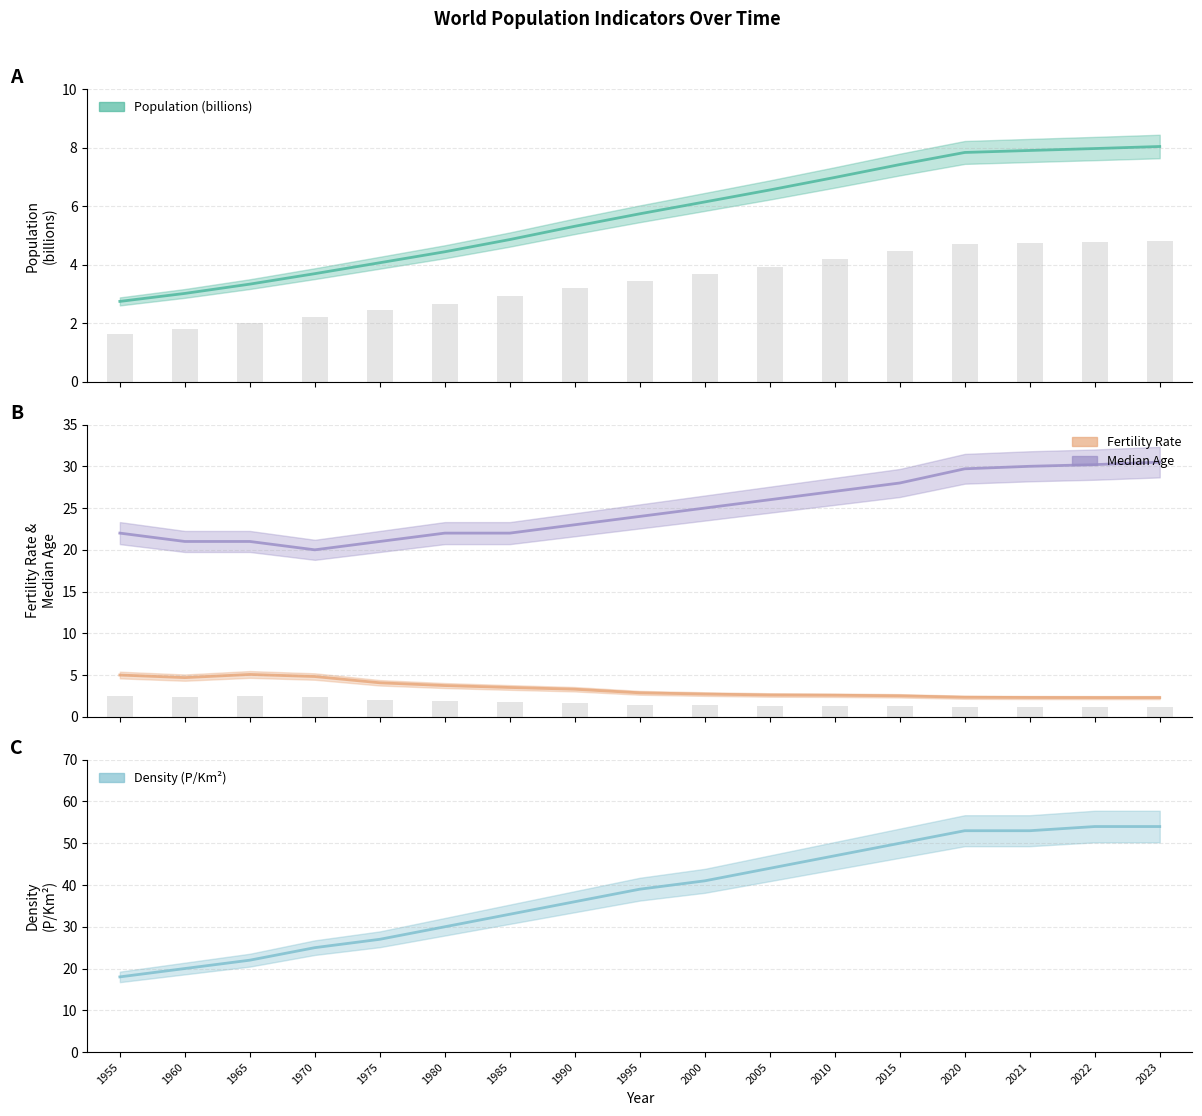

At which label does Population (billions) first exceed 5?

1990